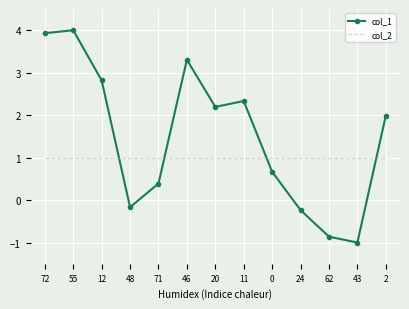

Reading right to left, transcribe all the data shown in this chart.

col_1: 2=2.0	43=-1.0	62=-0.9	24=-0.2	0=0.7	11=2.3	20=2.2	46=3.3	71=0.4	48=-0.2	12=2.8	55=4.0	72=3.9
col_2: 2=1.0	43=1.0	62=1.0	24=1.0	0=1.0	11=1.0	20=1.0	46=1.0	71=1.0	48=1.0	12=1.0	55=1.0	72=1.0